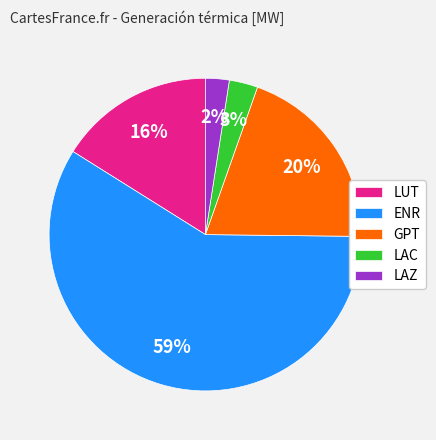

Is LAZ the majority of the pie?

No